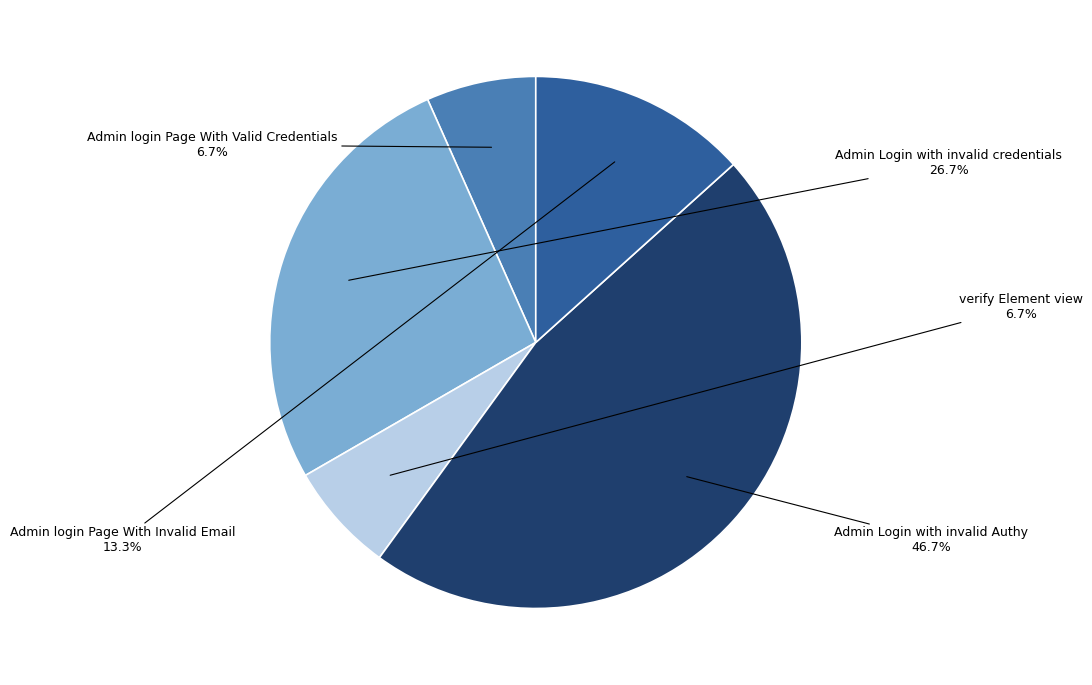

Count the number of slices in the pie.

5